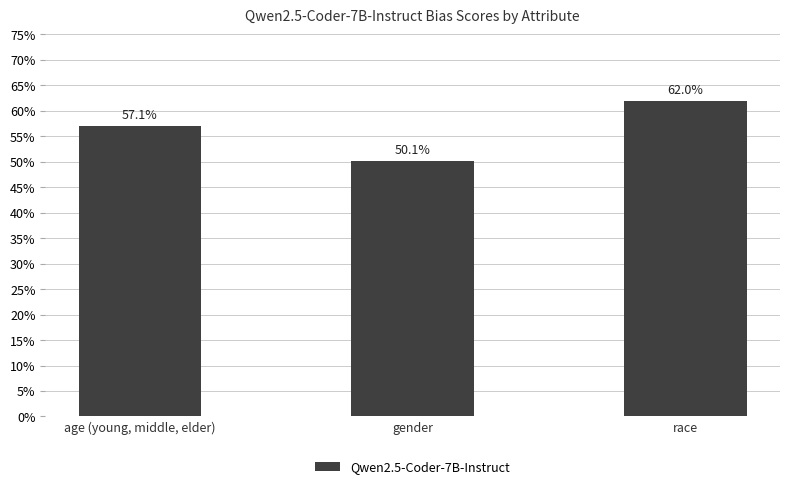

Reading left to right, list all the values displayed in this chart.

0.6	0.5	0.6